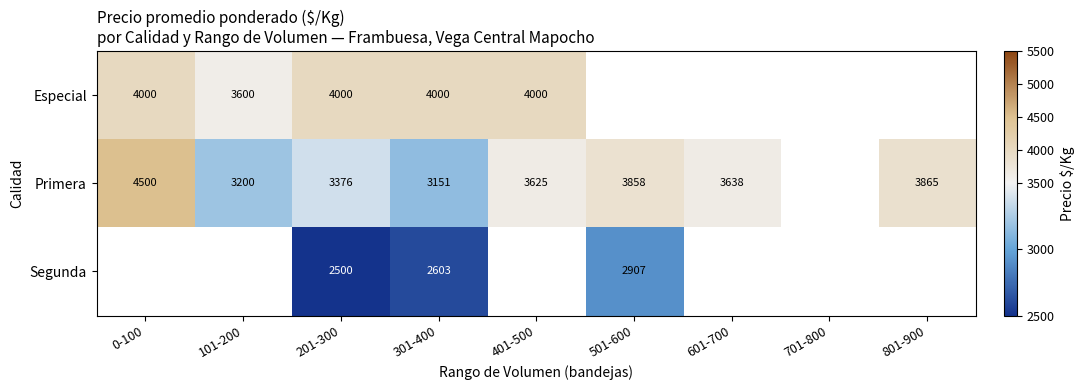

The value of Primera at 201-300 is 940. True or false?

False